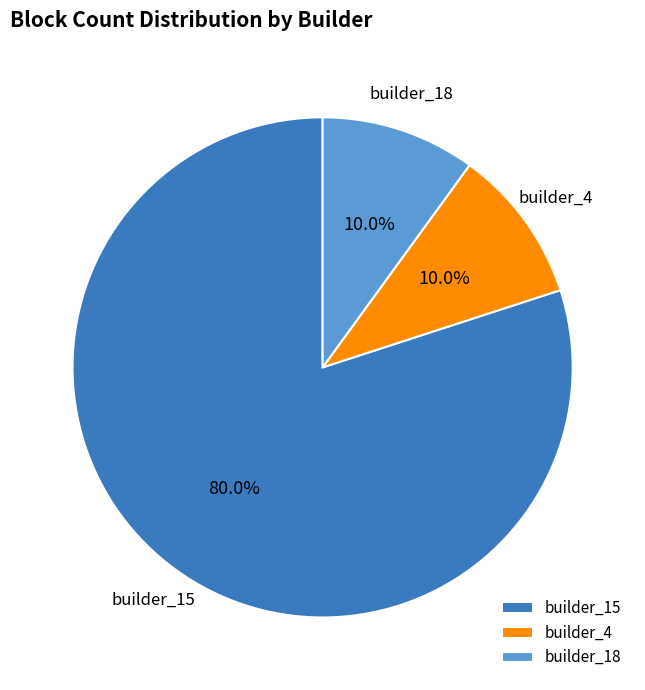

Approximately how many times larger is the value at builder_15 compared to builder_18?

8.0